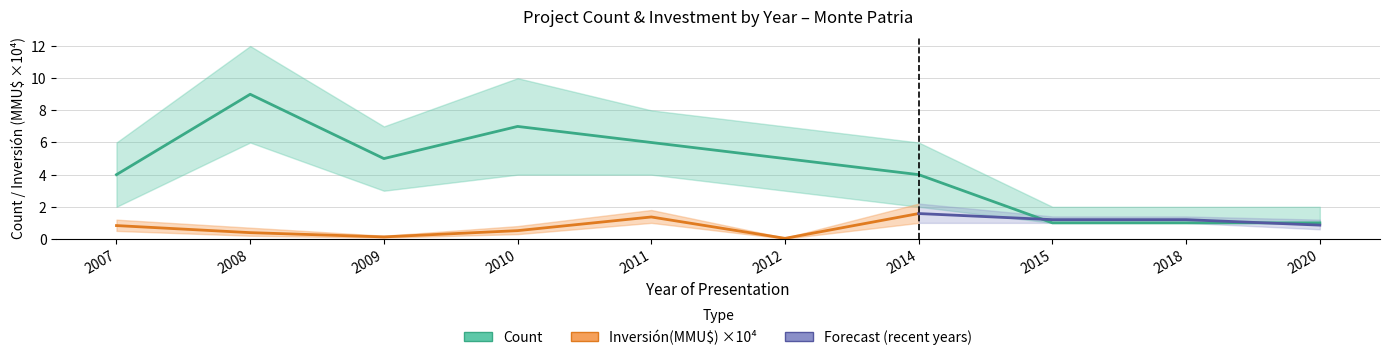

Where does the data first go above 5?

2008